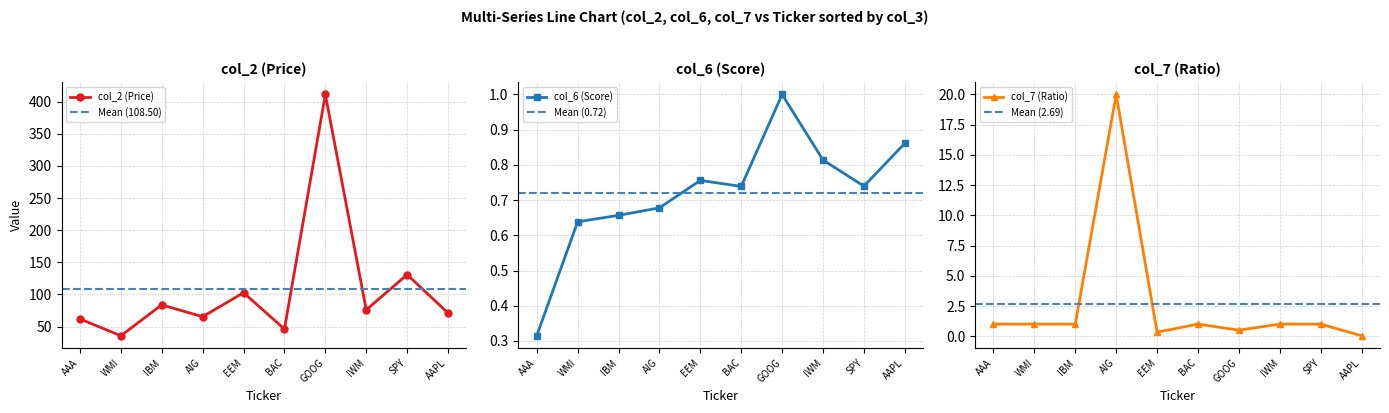

What is the highest value of the col_2 (Price) series?

411.1